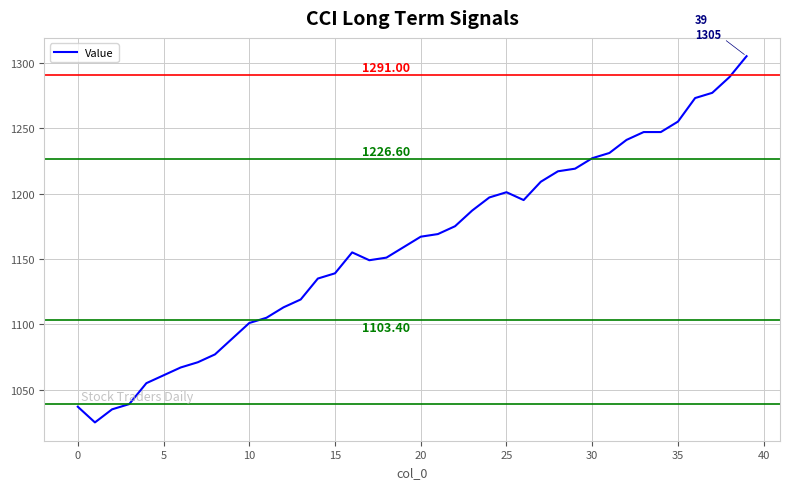

What is the difference between the maximum and minimum values?

280